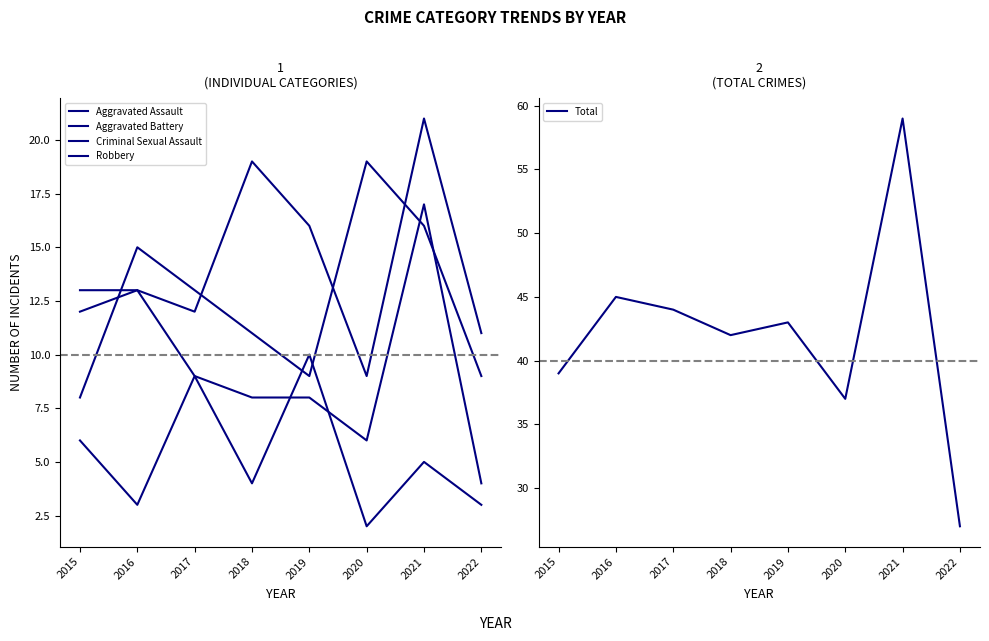

The value of Criminal Sexual Assault at 2020 is 2. True or false?

True